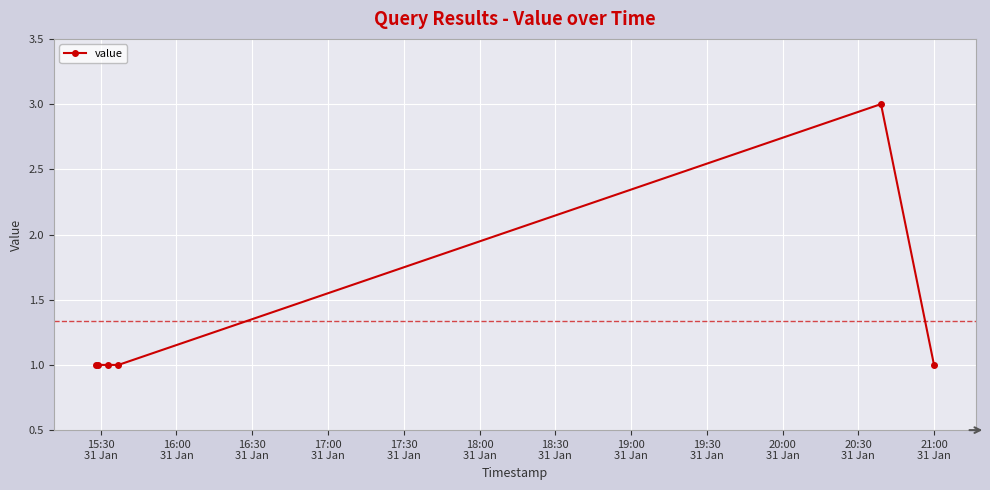

Reading left to right, list all the values displayed in this chart.

1	1	1	1	3	1